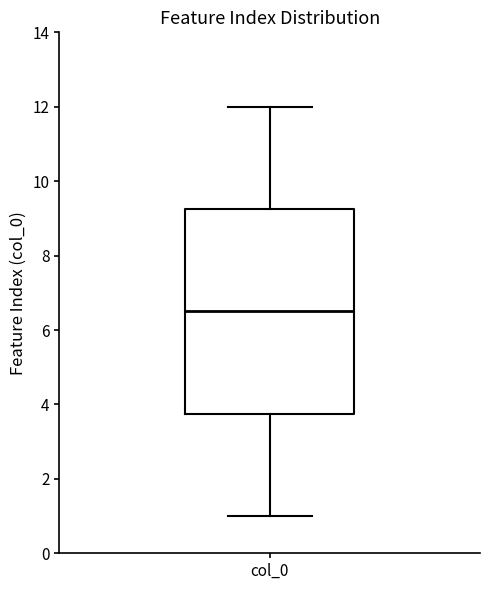

Read this box plot against the y-axis: the position of the median line, the range covered by the box, and the ends of both whiskers. The values are not printed on the chart, so give them approximately, as read against the axis.

median 6.6, box 3.8 to 9.2, whiskers 1.0 to 12.0